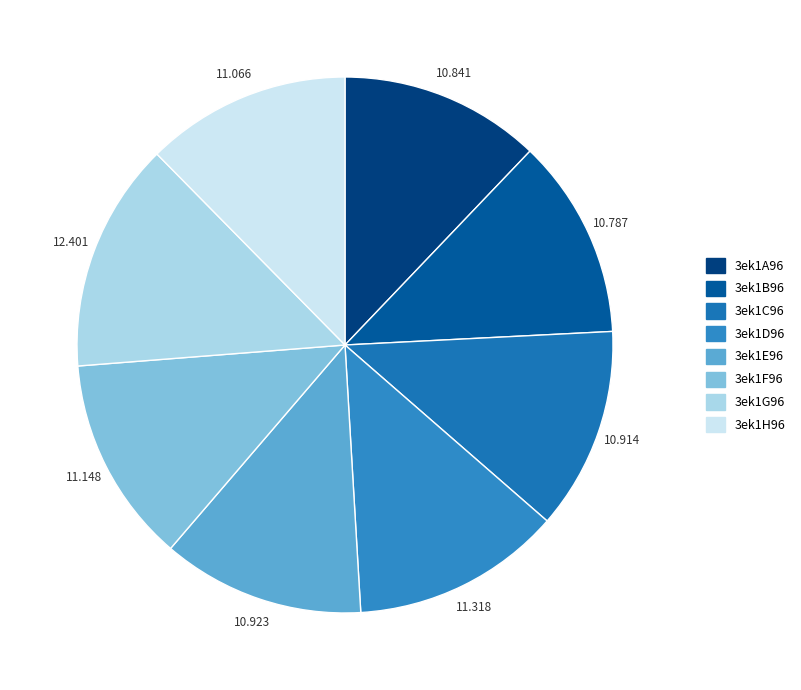

To the nearest percent, what is the average slice percentage?

12%